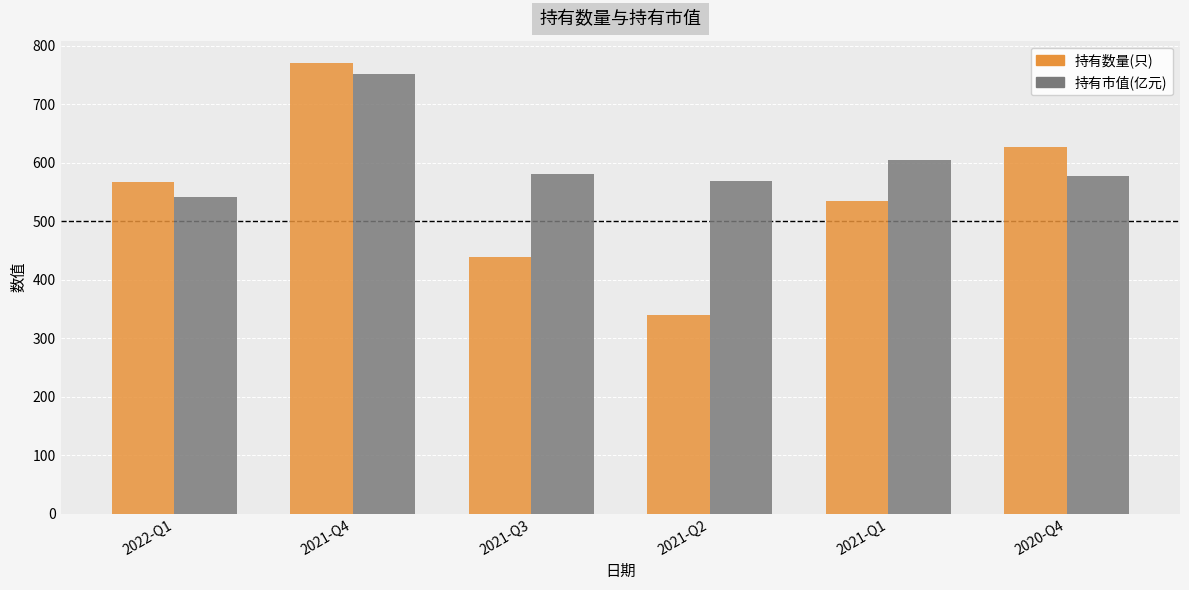

What are all the series names shown in the legend?

持有数量(只), 持有市值(亿元)